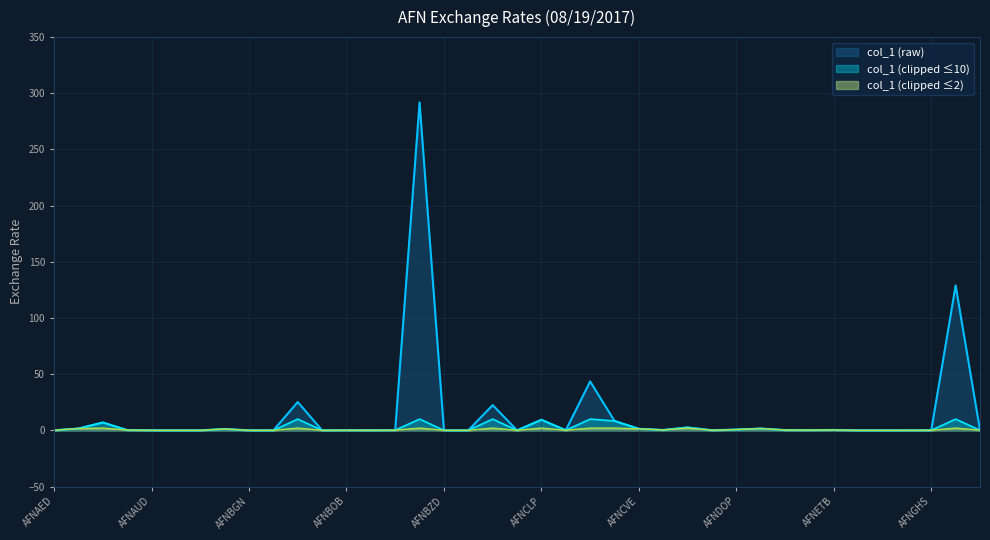

What is the label of the 36th point from the right?

AFNARS